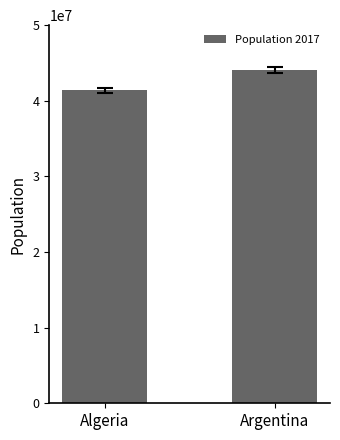

What value does the data have at Argentina, to the nearest 50?

44044800